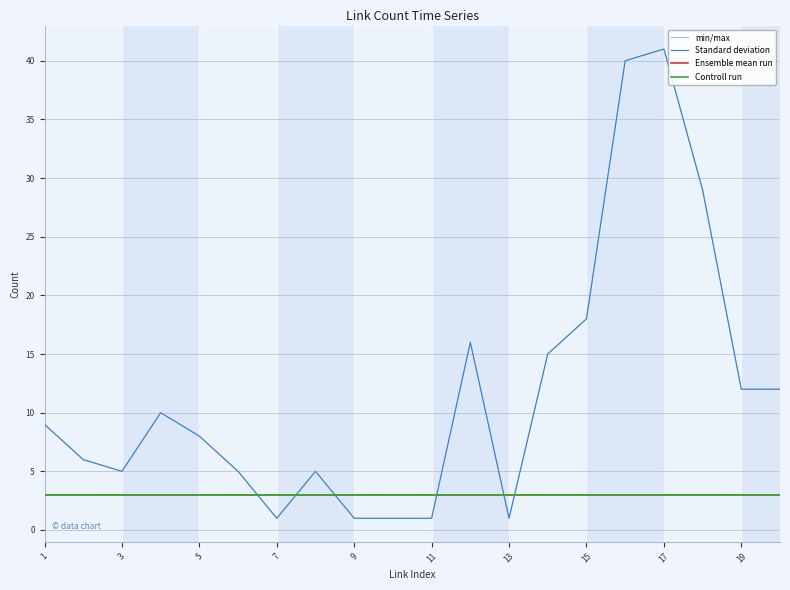

True or false: min/max and Standard deviation intersect in this chart.

False